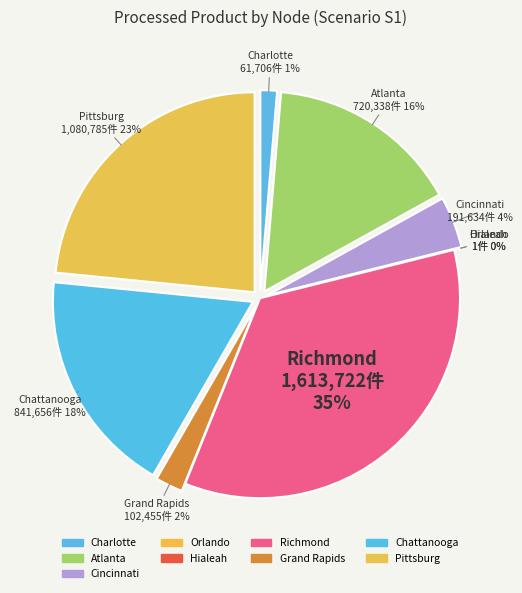

Is Grand Rapids the majority of the pie?

No